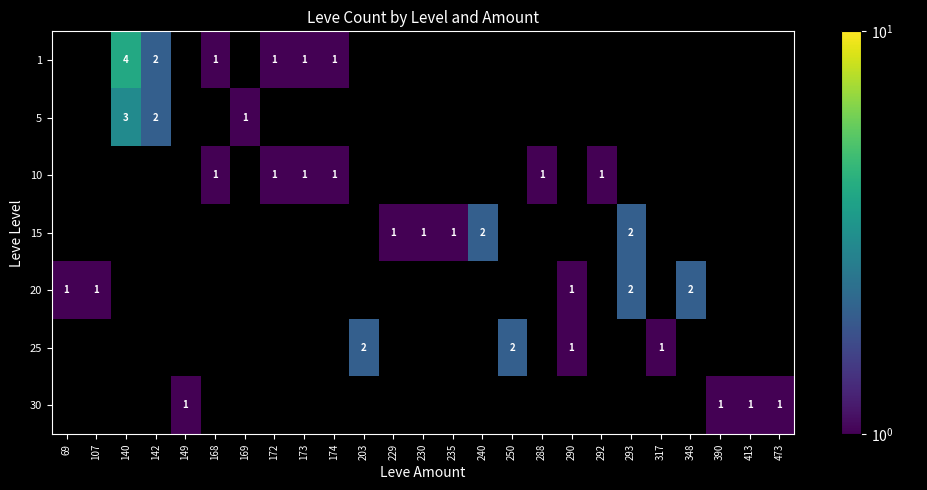

Is the value of 15 at 240 greater than the value of 30 at 149?

Yes